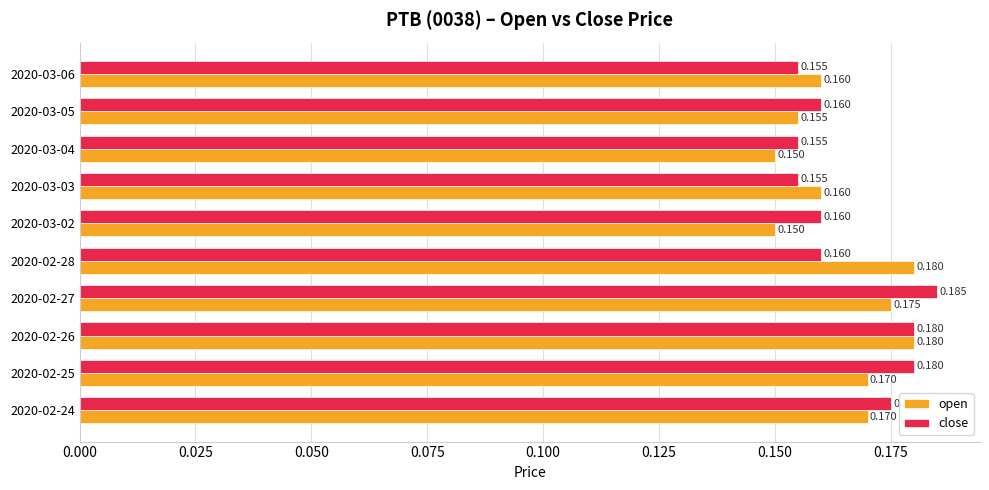

Between 2020-02-24 and 2020-03-03, which series saw the biggest shift?

close